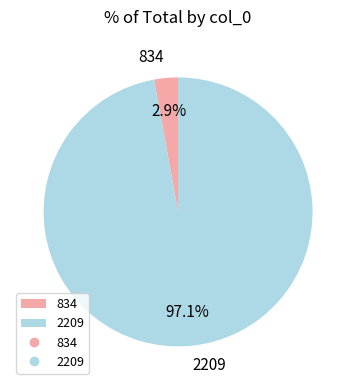

Which slice represents more than half of the pie?

2209